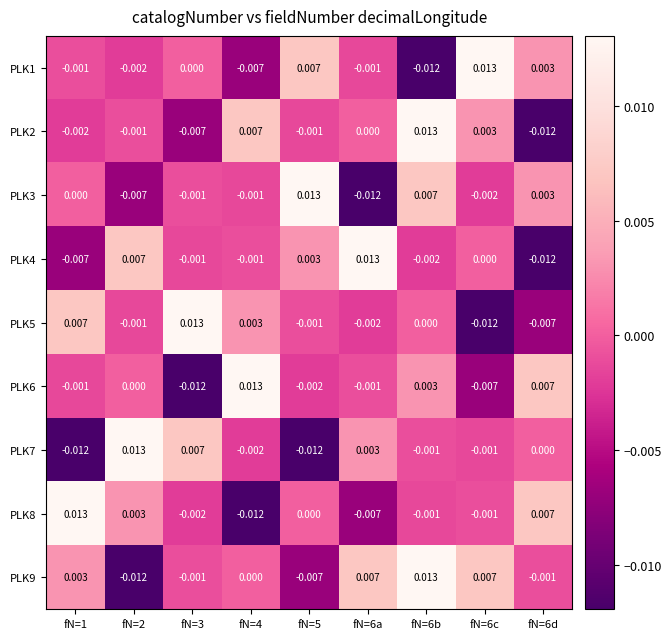

Is the value of PLK8 at fN=2 greater than the value of PLK2 at fN=6a?

Yes